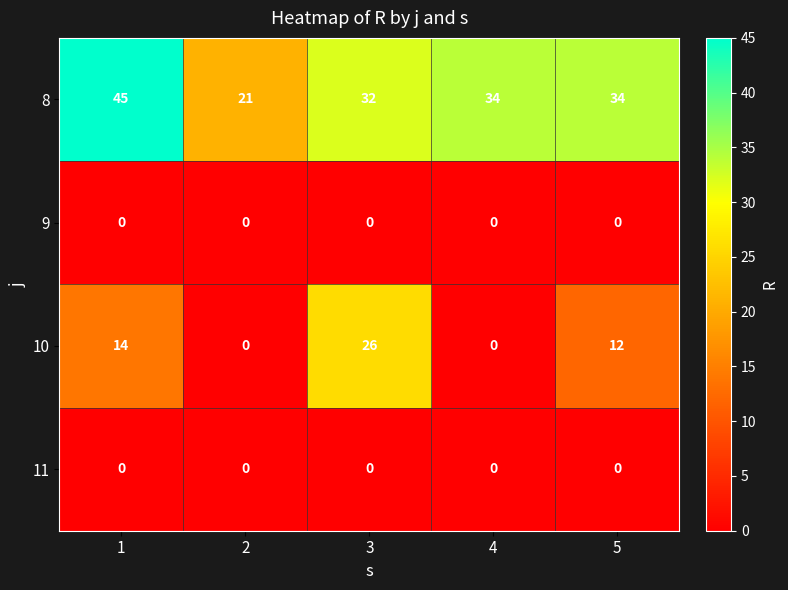

Count the number of data series in this chart.

4